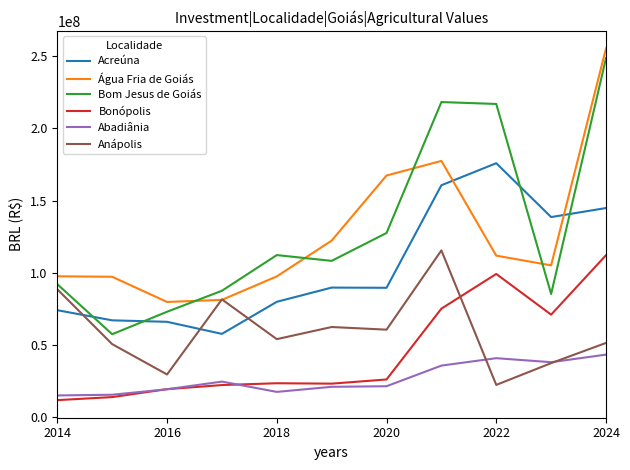

What is the minimum value shown in the chart?

11587328.0